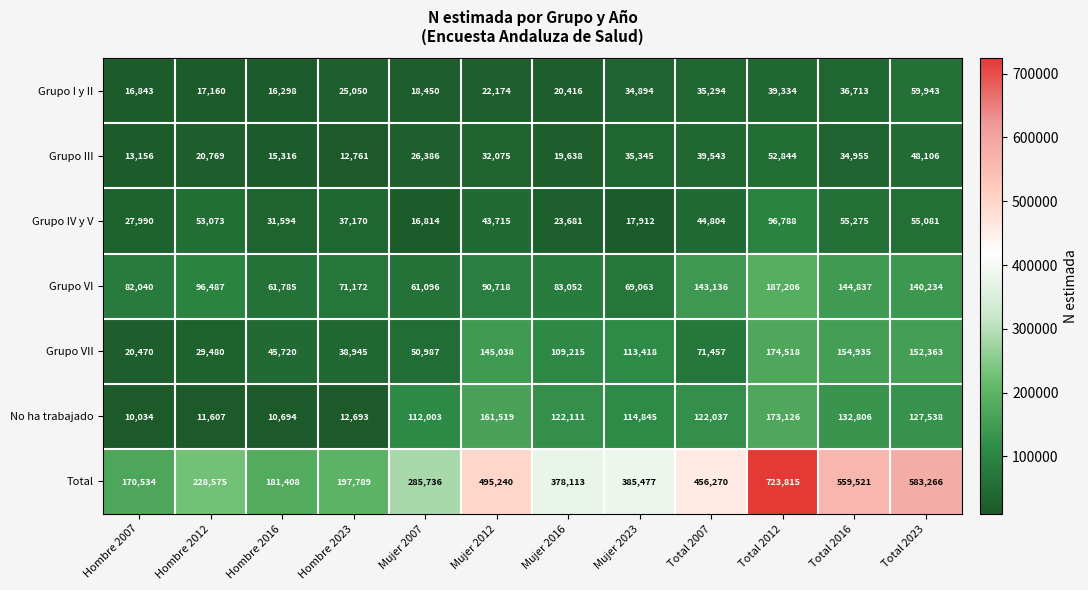

Read the No ha trabajado value at Hombre 2016, to the nearest 100.

10700